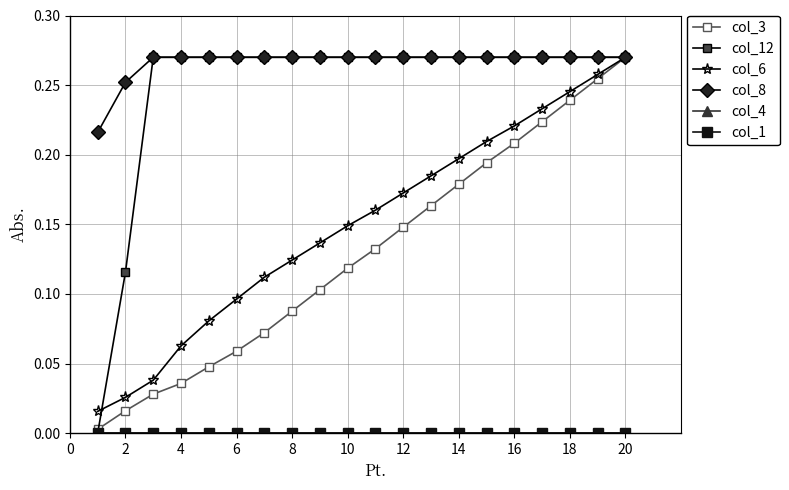

What is the highest value of the col_8 series?

0.3